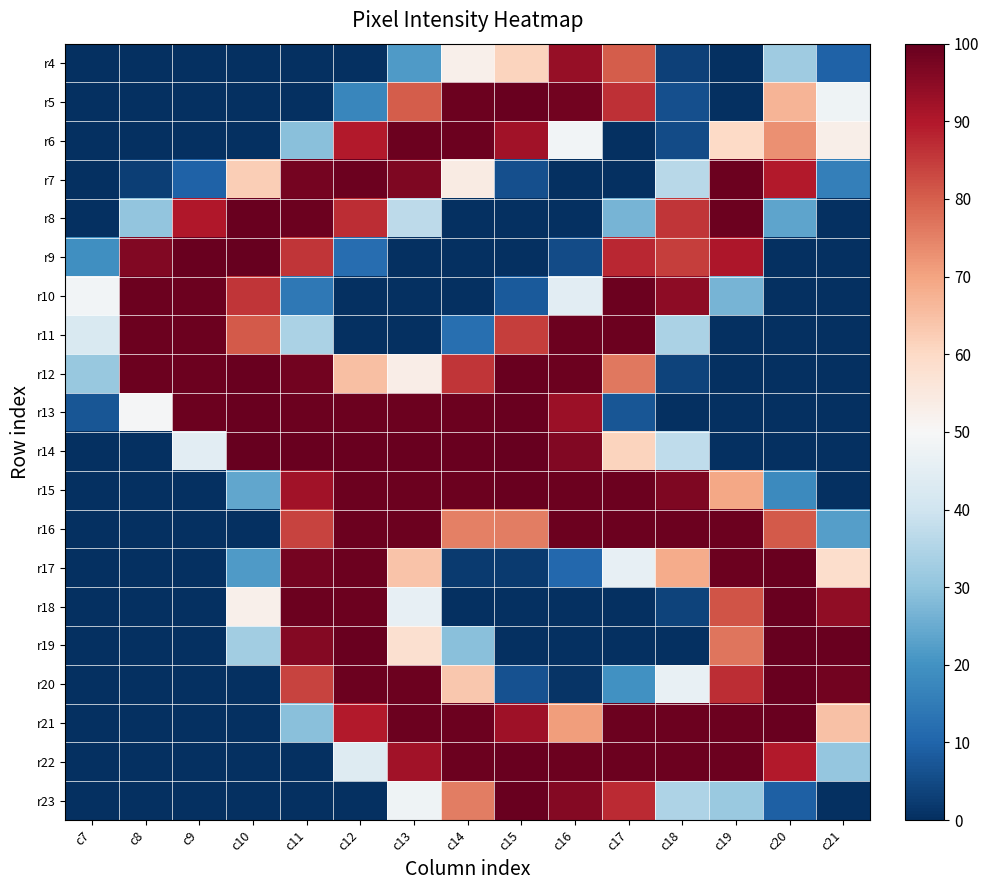

What is the greatest value displayed?

100.0